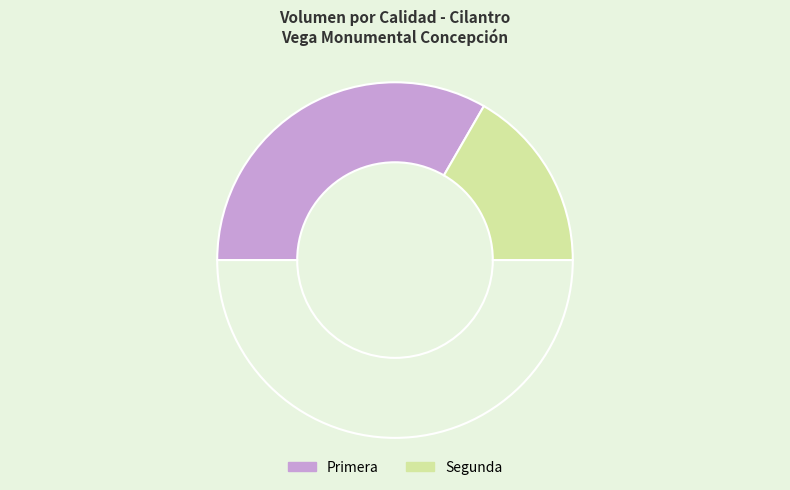

To the nearest percent, what is the difference between the largest and smallest slice percentages?

33%